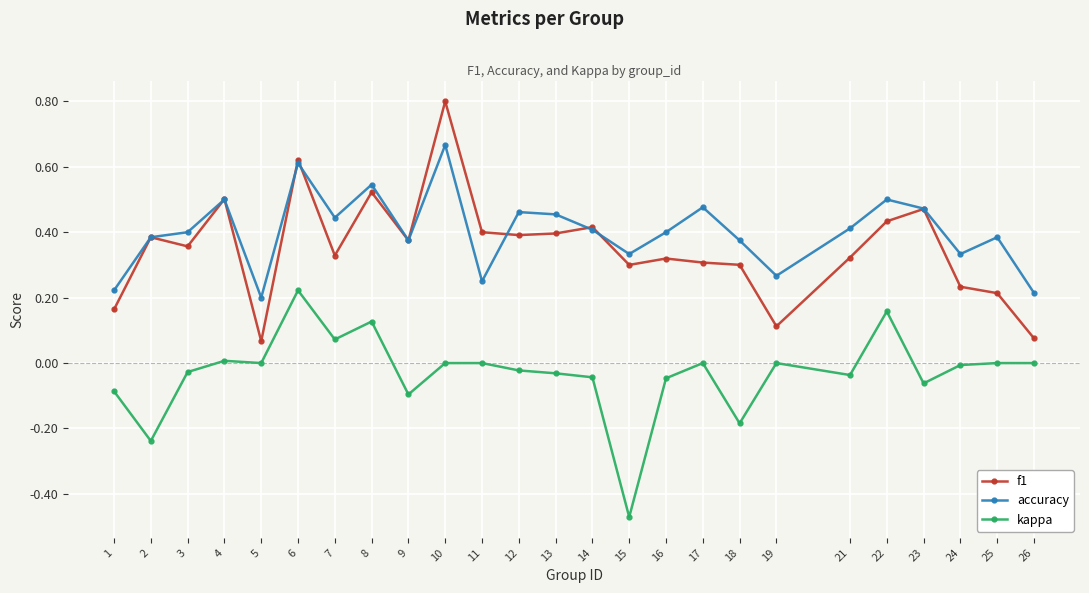

What are all the series names shown in the legend?

f1, accuracy, kappa